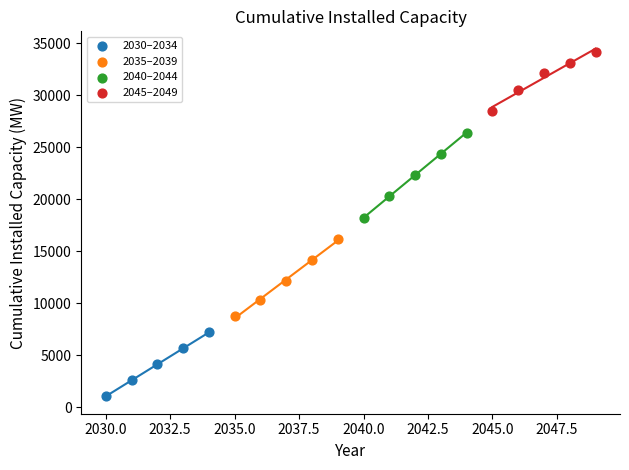

Which series reaches the minimum Y coordinate?

2030–2034